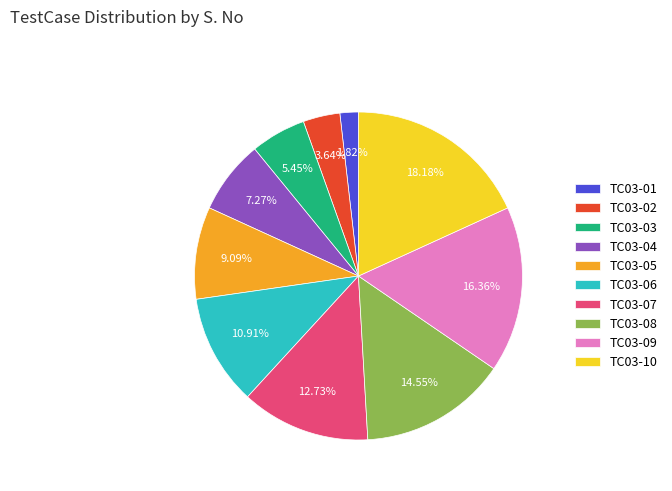

What is the ratio of the value at TC03-01 to the value at TC03-02?

0.5